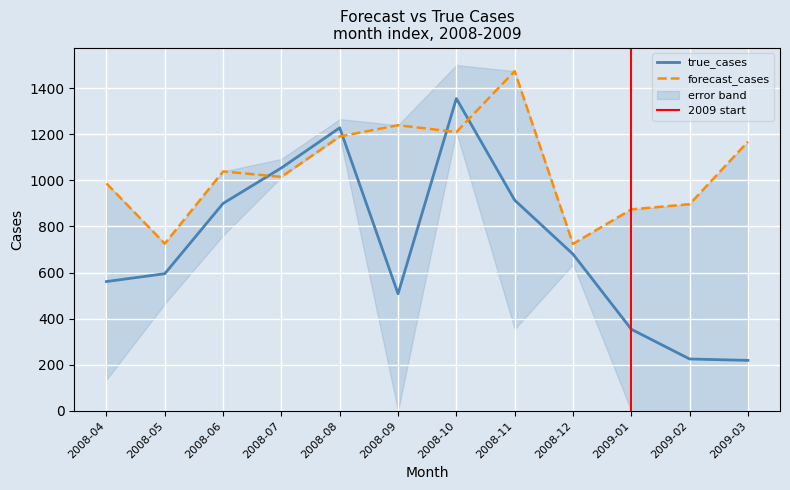

Which category has the highest value in the true_cases series?

2008-10